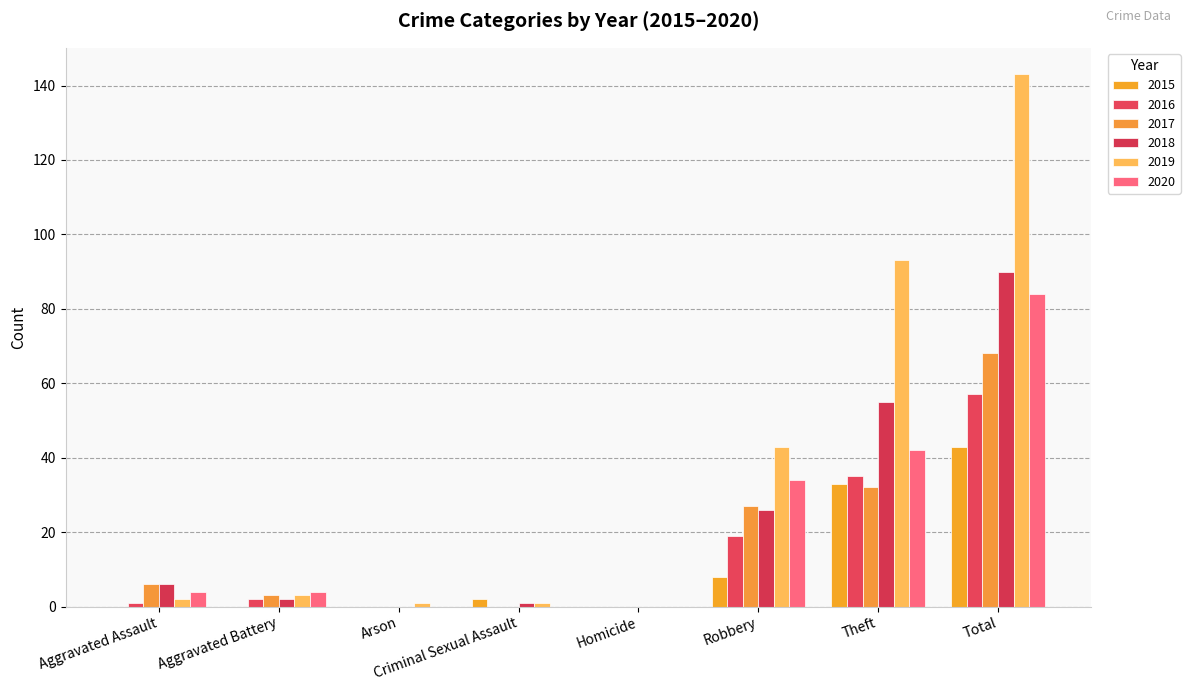

Reading left to right, transcribe all the data shown in this chart.

2015: Aggravated Assault=0	Aggravated Battery=0	Arson=0	Criminal Sexual Assault=2	Homicide=0	Robbery=8	Theft=33	Total=43
2016: Aggravated Assault=1	Aggravated Battery=2	Arson=0	Criminal Sexual Assault=0	Homicide=0	Robbery=19	Theft=35	Total=57
2017: Aggravated Assault=6	Aggravated Battery=3	Arson=0	Criminal Sexual Assault=0	Homicide=0	Robbery=27	Theft=32	Total=68
2018: Aggravated Assault=6	Aggravated Battery=2	Arson=0	Criminal Sexual Assault=1	Homicide=0	Robbery=26	Theft=55	Total=90
2019: Aggravated Assault=2	Aggravated Battery=3	Arson=1	Criminal Sexual Assault=1	Homicide=0	Robbery=43	Theft=93	Total=143
2020: Aggravated Assault=4	Aggravated Battery=4	Arson=0	Criminal Sexual Assault=0	Homicide=0	Robbery=34	Theft=42	Total=84